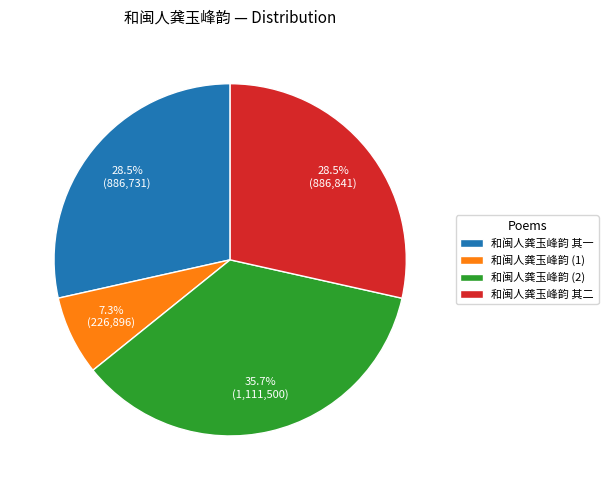

Is there a majority slice in this chart?

No